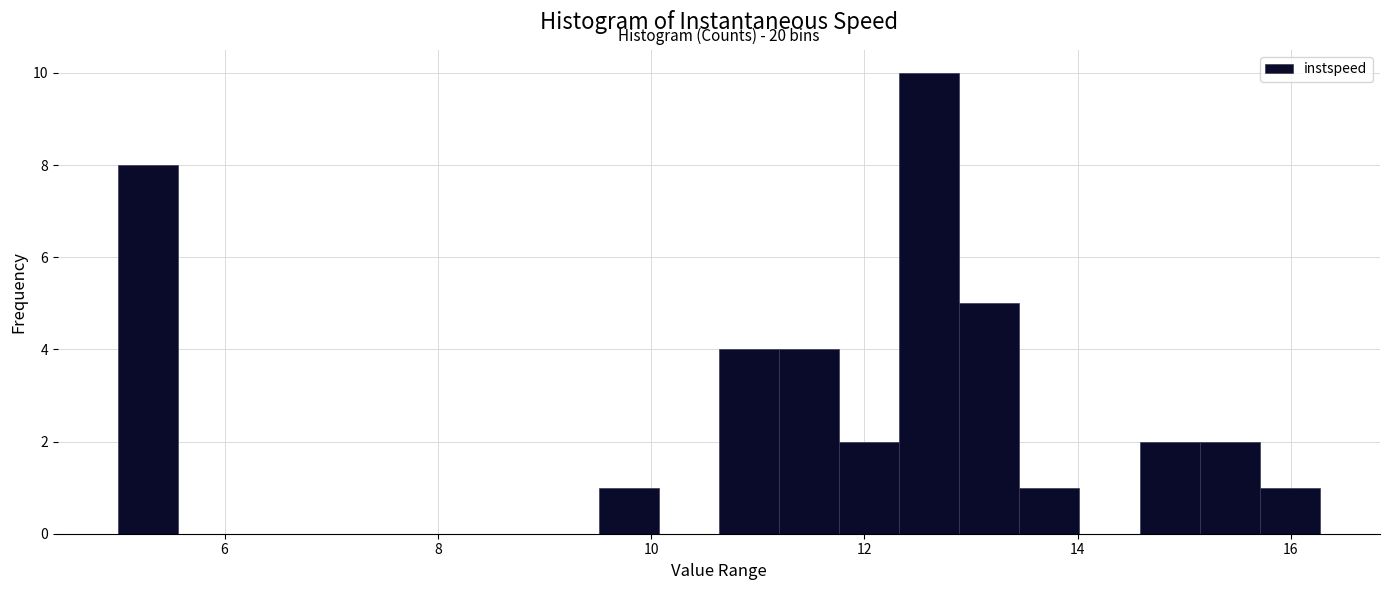

Around what value on the x-axis is the tallest bar? Give the approximate position of its centre, as read against the axis.

12.6